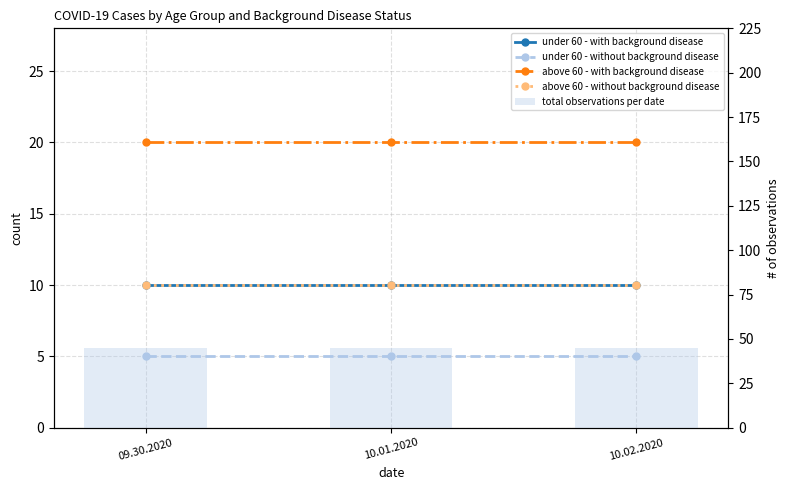

Which series changed the most between 09.30.2020 and 10.02.2020?

under 60 - with background disease